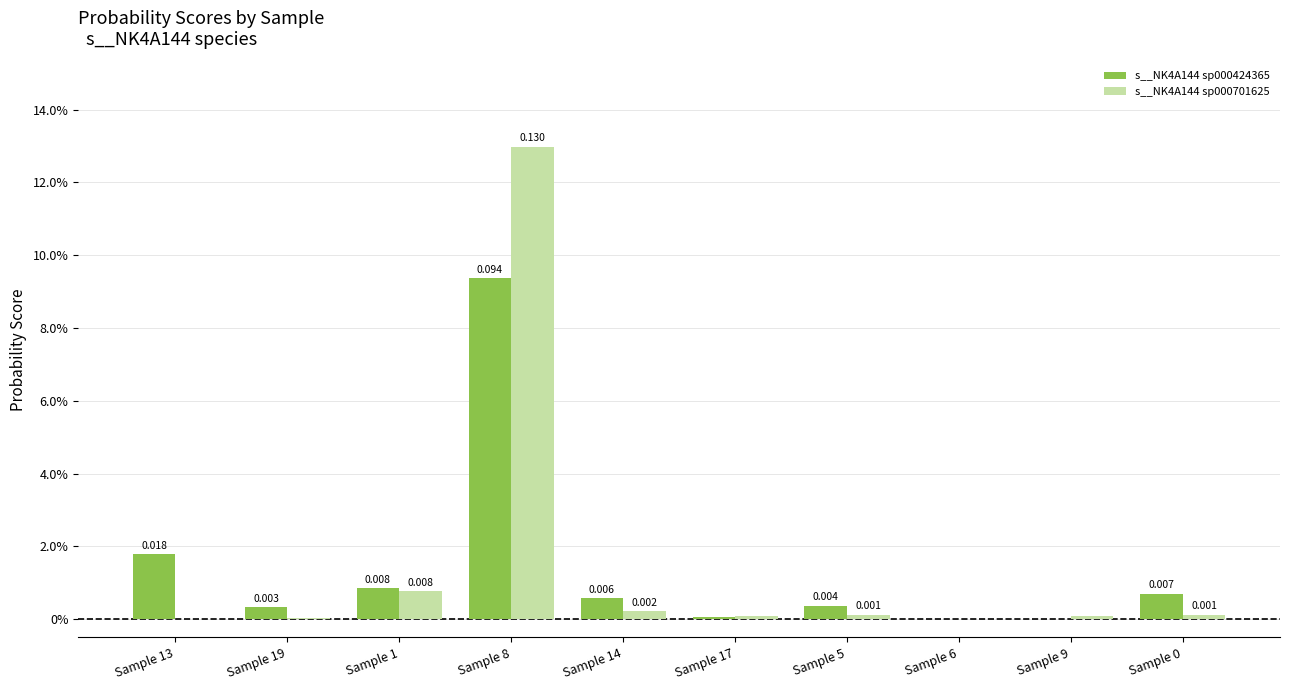

Is it true that s__NK4A144 sp000424365 equals 0.0 at Sample 17?

False